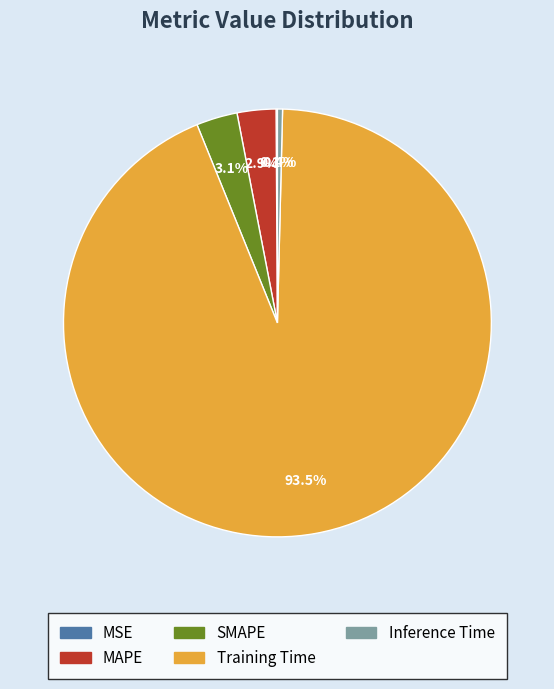

What is the largest slice in the pie chart?

Training Time